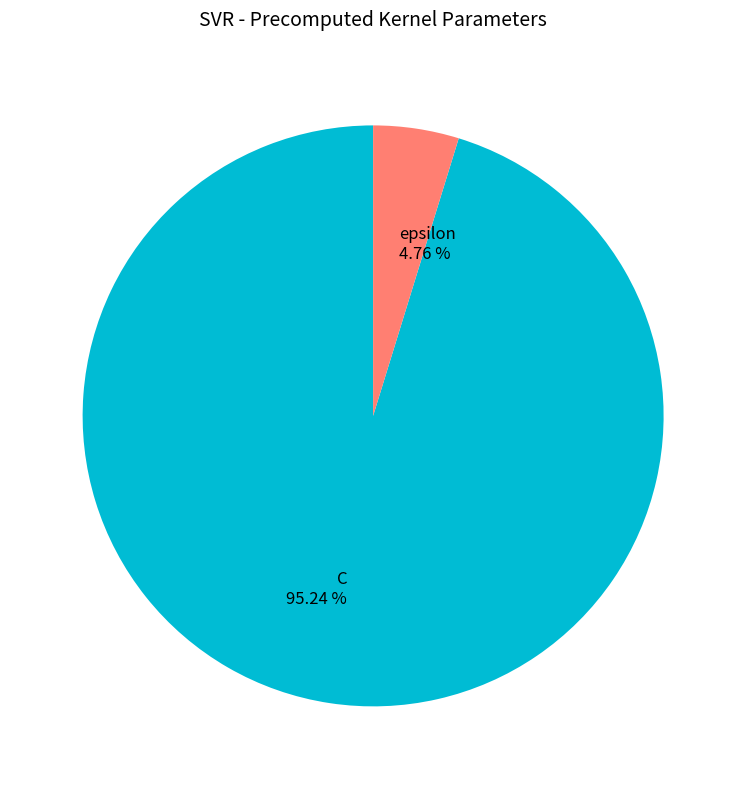

How many segments does this pie chart have?

2